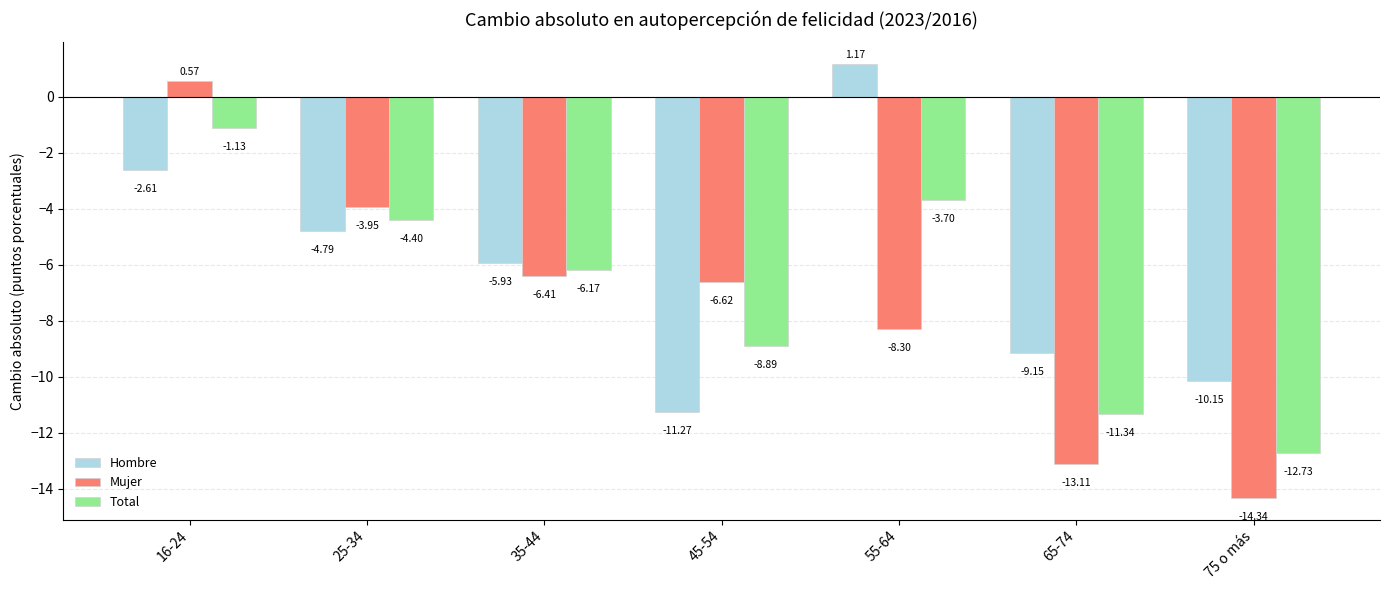

List the series in order of their peak value, highest first.

Hombre, Mujer, Total